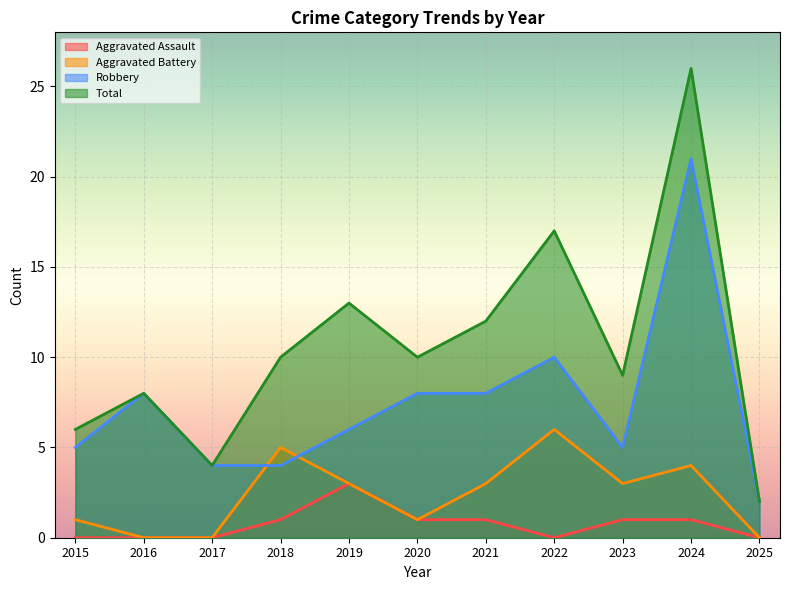

The value of Aggravated Assault at 2017 is -2. True or false?

False